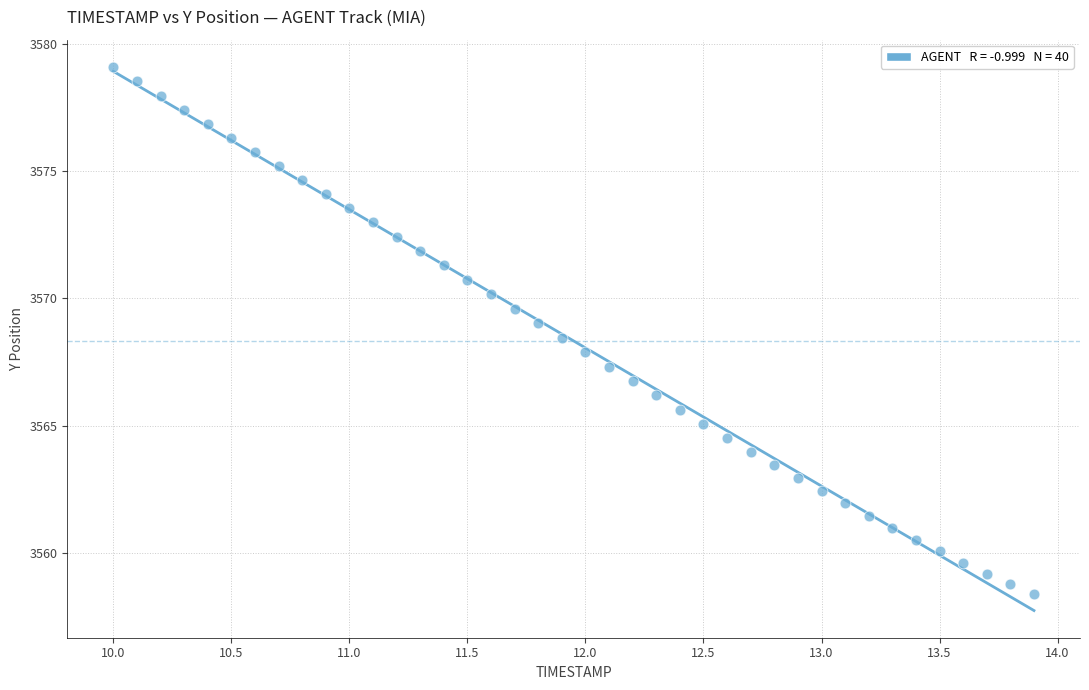

What is the range of X values (max minus min)?

3.9